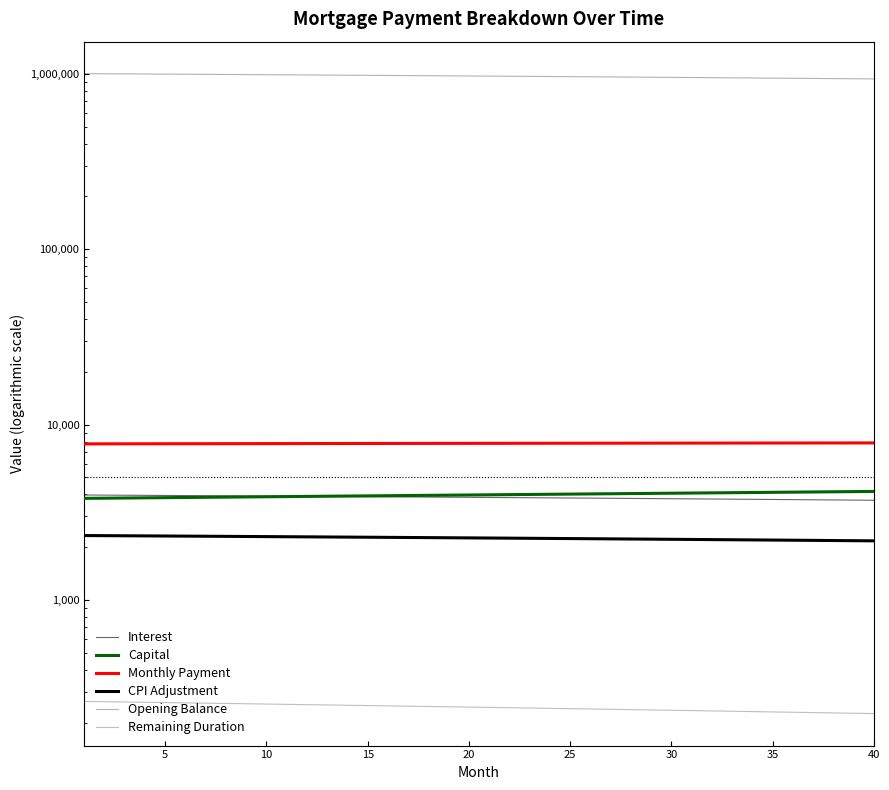

Is the value of CPI Adjustment at 34 greater than the value of Opening Balance at 22?

No